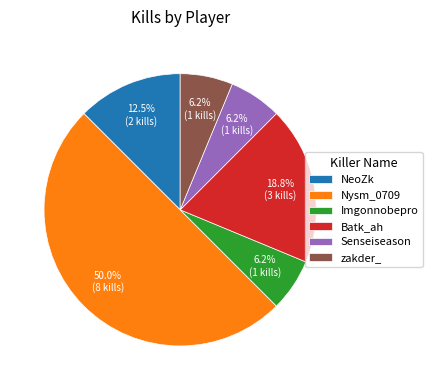

Is Batk_ah the majority of the pie?

No